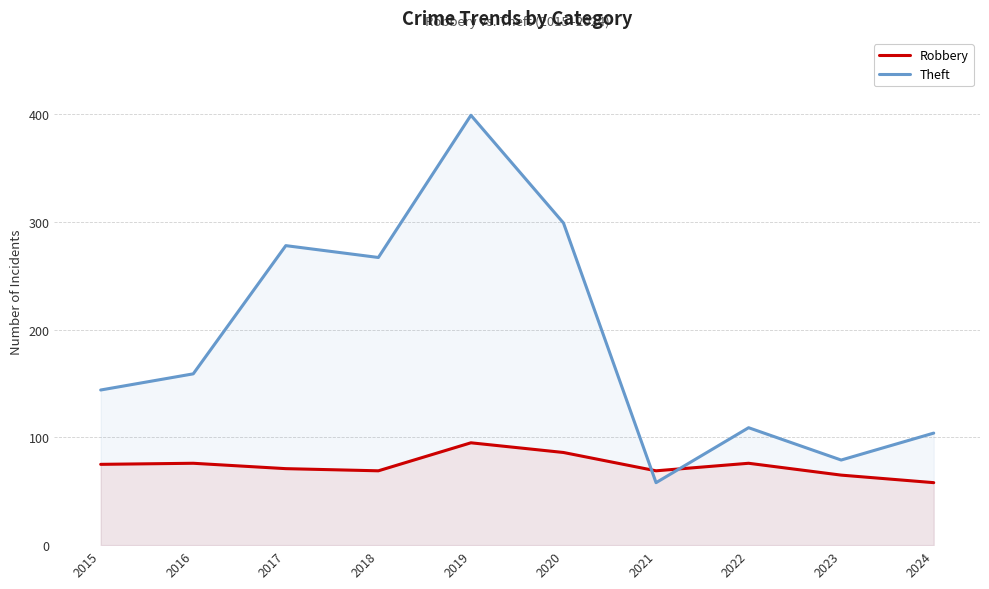

At how many categories does at least one series exceed 243?

4